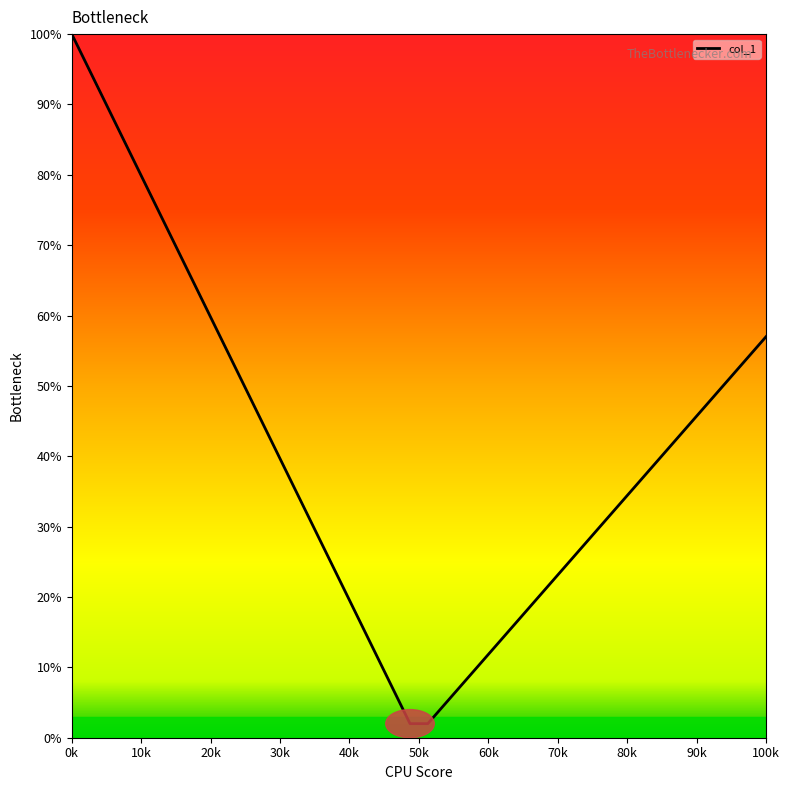

Does the chart have visible grid lines?

No